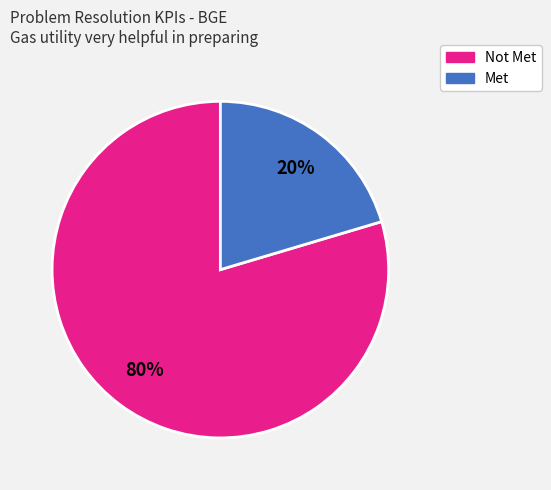

Is there a majority slice in this chart?

Yes